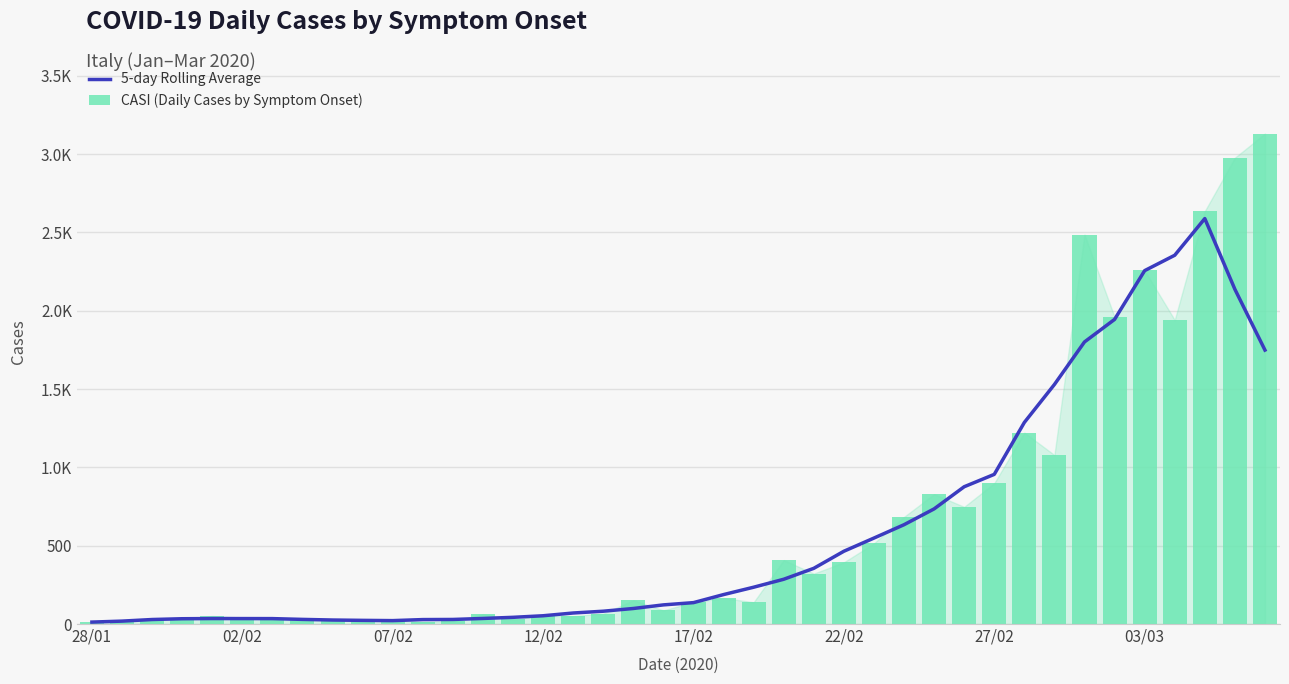

What is the difference between the maximum and minimum values in the CASI (Daily Cases by Symptom Onset) series?

3116.0